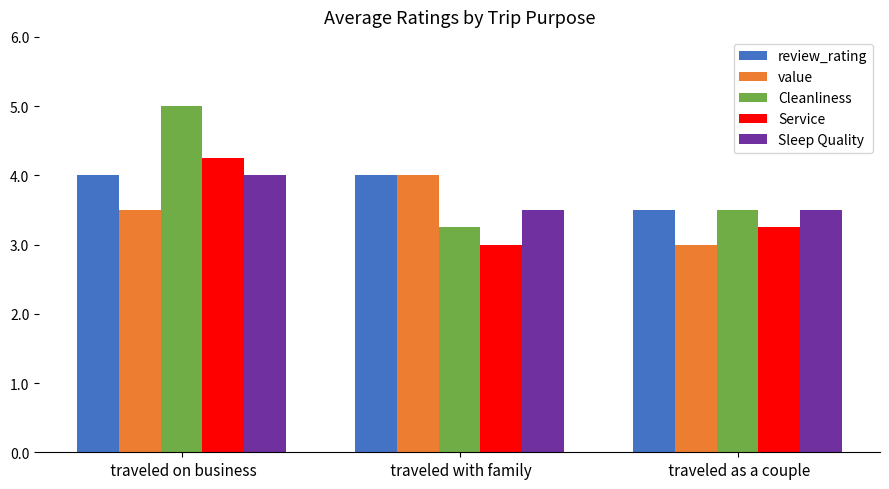

How many series are shown in this chart?

5